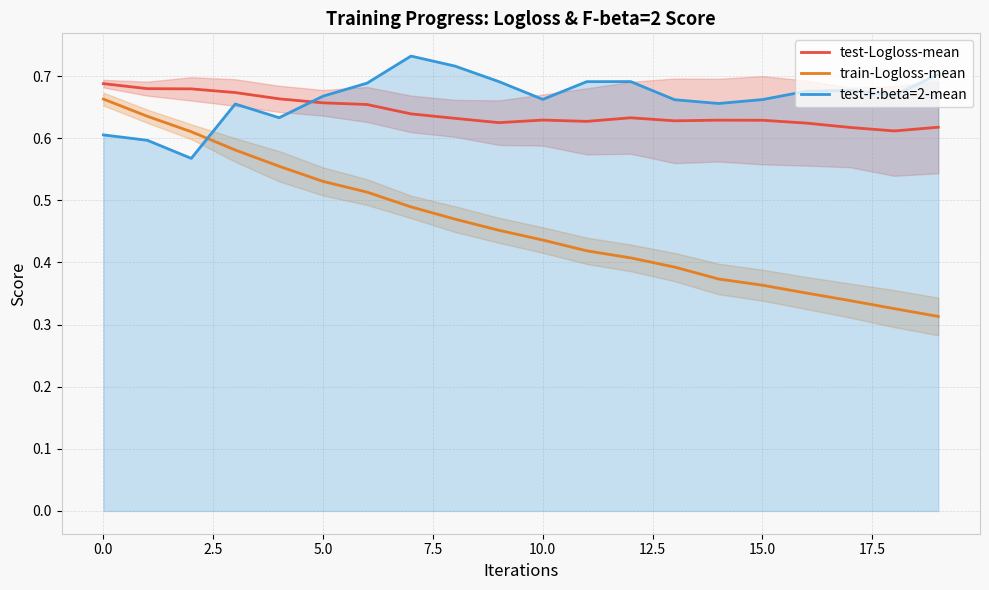

Which series has the largest total across all categories?

test-F:beta=2-mean